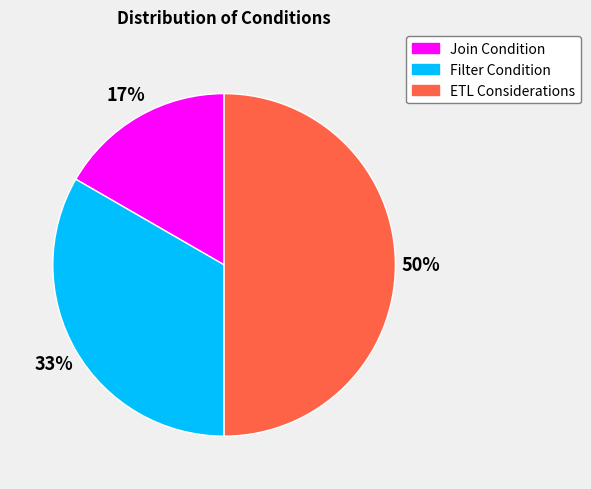

How many slices are in this pie chart?

3